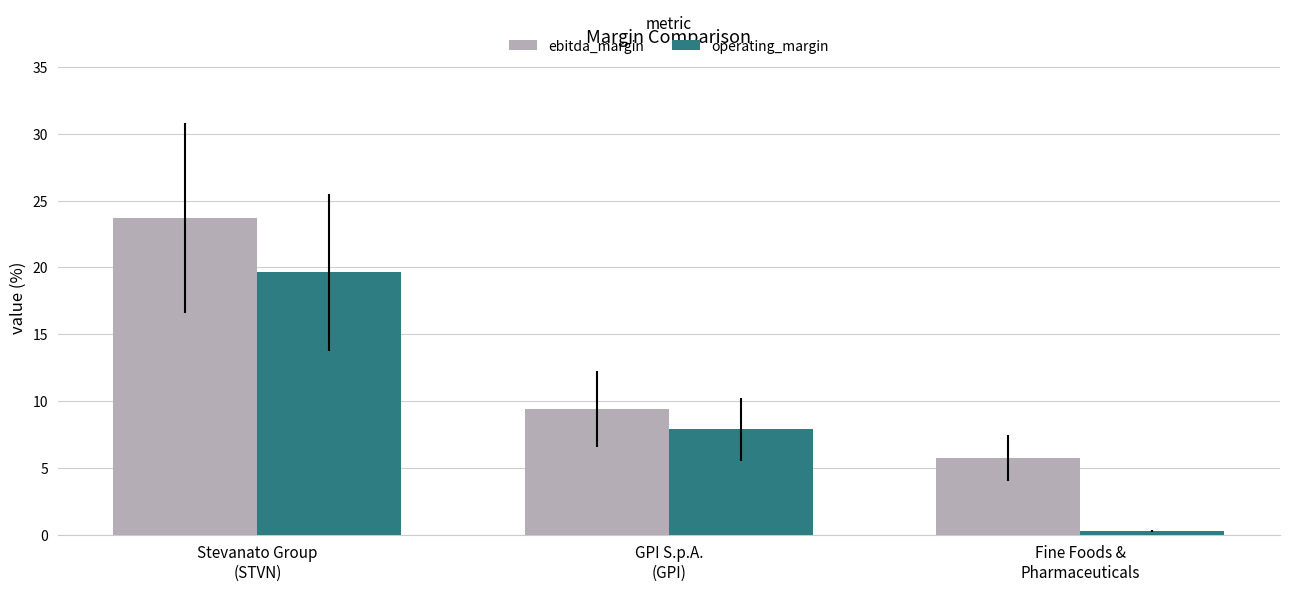

Reading left to right, transcribe all the data shown in this chart.

ebitda_margin: Stevanato Group
(STVN)=23.7	GPI S.p.A.
(GPI)=9.4	Fine Foods &
Pharmaceuticals=5.8
operating_margin: Stevanato Group
(STVN)=19.6	GPI S.p.A.
(GPI)=7.9	Fine Foods &
Pharmaceuticals=0.3